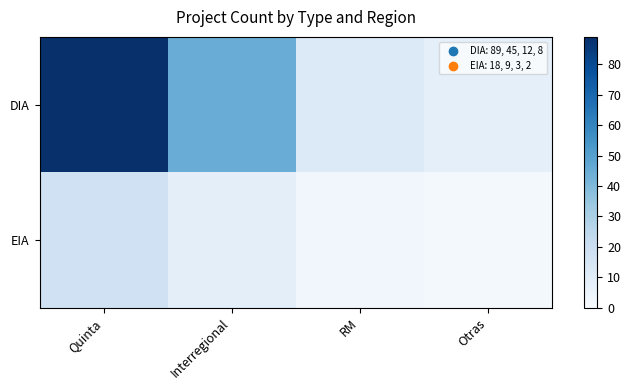

Rank the series by their average value, from highest to lowest.

DIA, EIA